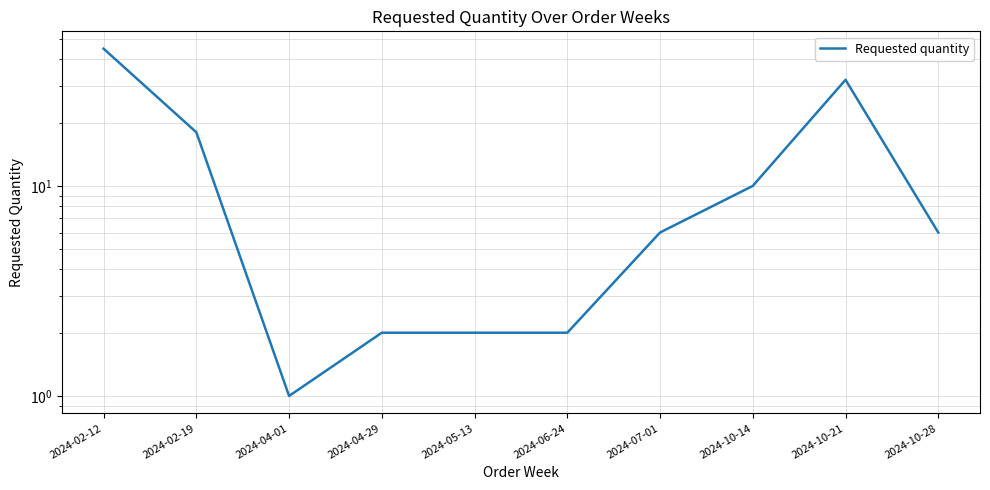

What position from the left is 2024-02-12?

1